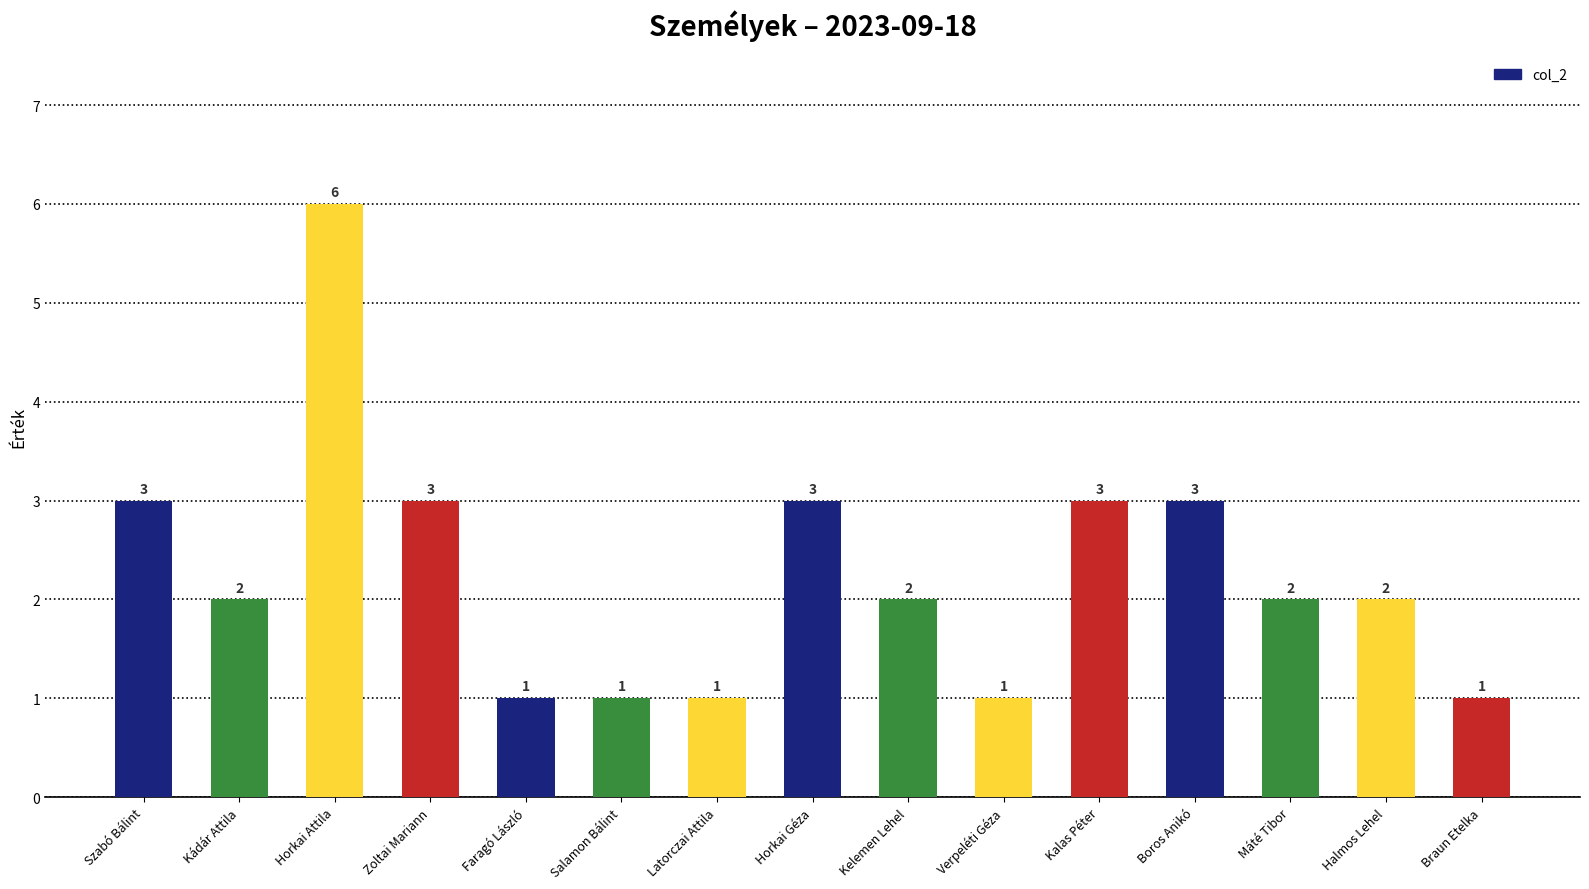

How many bars are there in total?

15